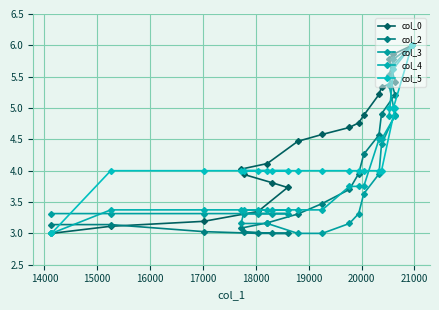

Reading left to right, extract all data points from this chart.

col_0: 3.0	3.1	3.2	3.3	3.7	3.8	3.9	4.0	4.1	4.5	4.6	4.7	4.8	4.9	5.2	5.3	5.4	5.8	5.9	6.0
col_2: 3.1	3.1	3.0	3.0	3.0	3.0	3.0	3.1	3.2	3.3	3.5	3.7	4.0	4.3	4.6	4.9	5.2	5.5	5.8	6.0
col_3: 3.3	3.3	3.3	3.3	3.3	3.3	3.3	3.2	3.2	3.0	3.0	3.2	3.3	3.6	3.9	4.4	4.9	5.4	5.7	6.0
col_4: 3.0	3.4	3.4	3.4	3.4	3.4	3.4	3.4	3.4	3.4	3.4	3.7	3.7	3.7	4.5	4.5	4.9	4.9	5.6	6.0
col_5: 3.0	4.0	4.0	4.0	4.0	4.0	4.0	4.0	4.0	4.0	4.0	4.0	4.0	4.0	4.0	4.0	5.0	5.0	5.0	6.0